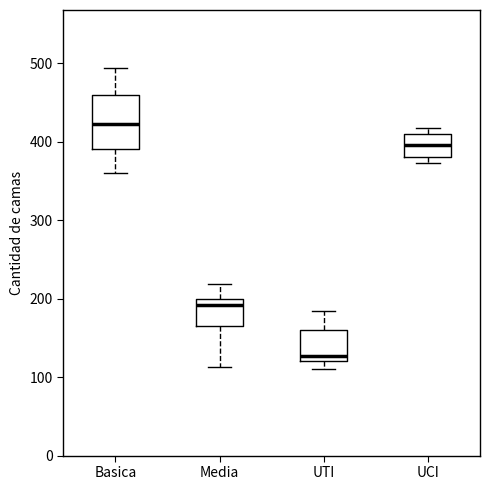

Where does the lower whisker of the box for Basica end on the y-axis? The values are not printed on the chart, so give them approximately, as read against the axis.

360